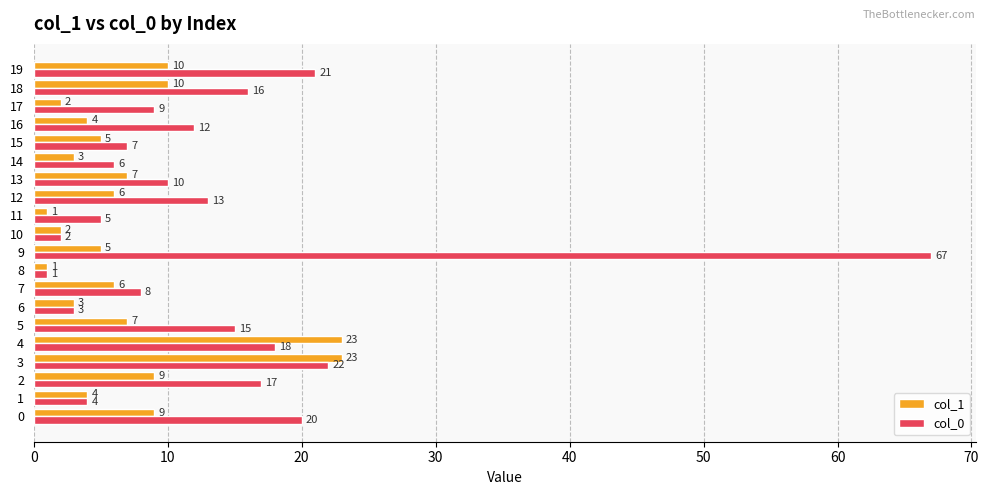

At how many categories does at least one series exceed 22?

3